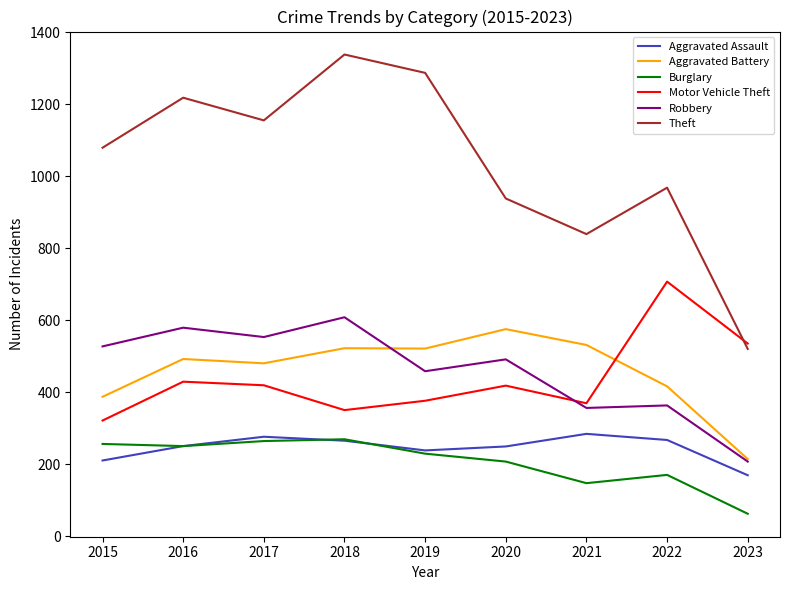

In Theft, how many points are higher than both neighbors (excluding endpoints)?

3